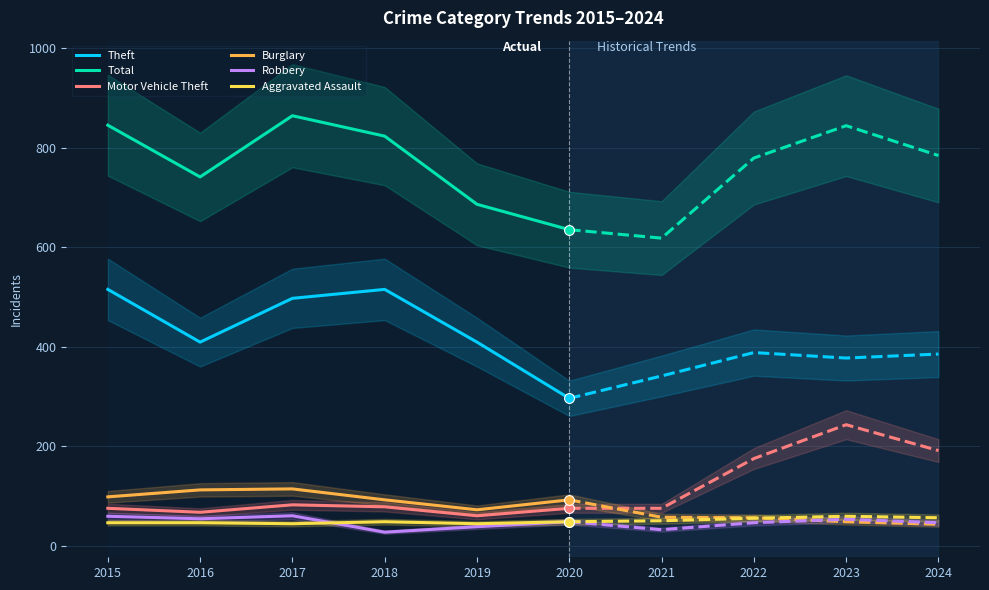

Is the value of Total at 2015 greater than the value of Aggravated Assault at 2015?

Yes